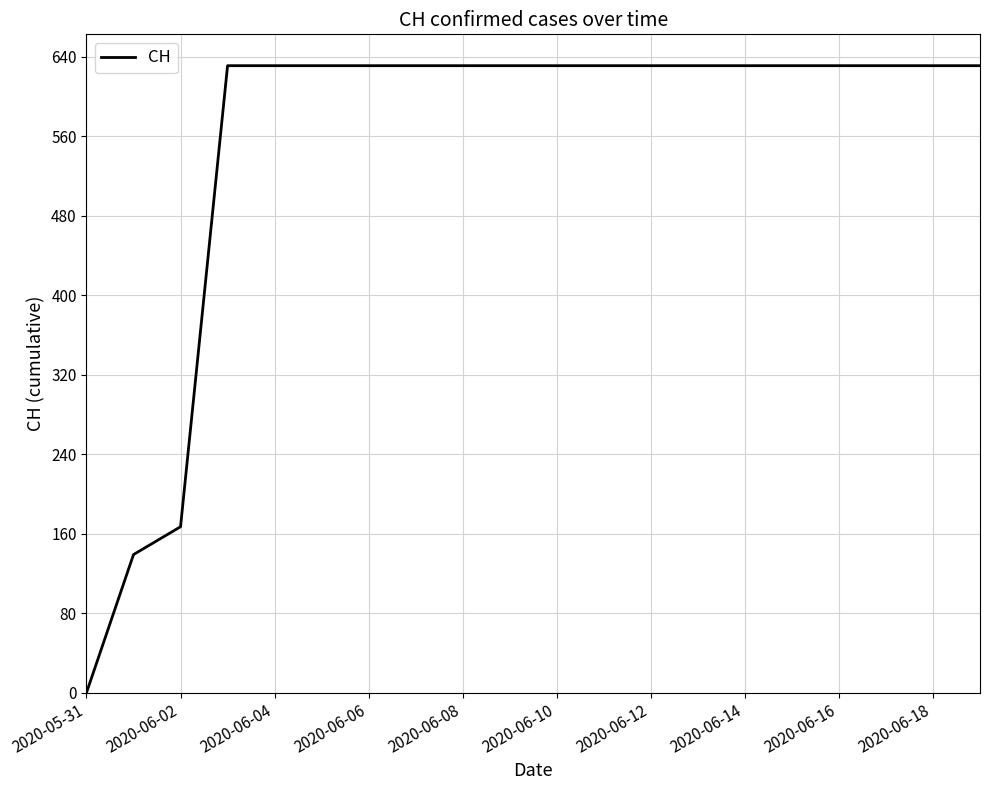

What is the greatest value displayed?

631